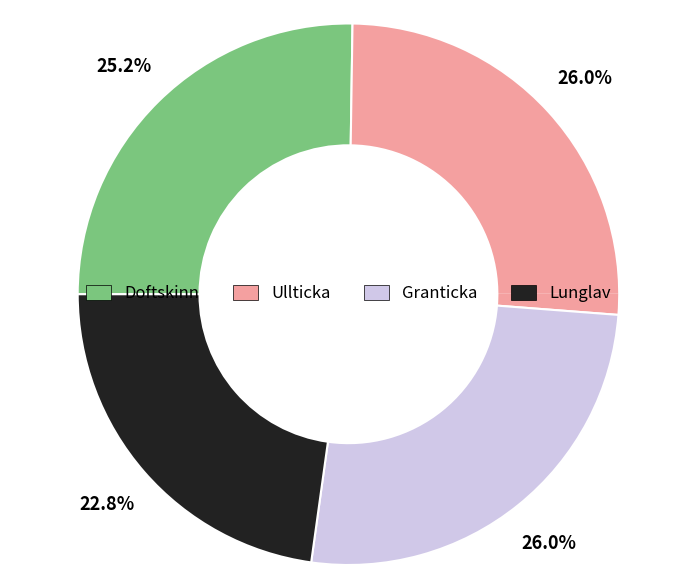

Between Granticka and Ullticka, which is larger?

Granticka